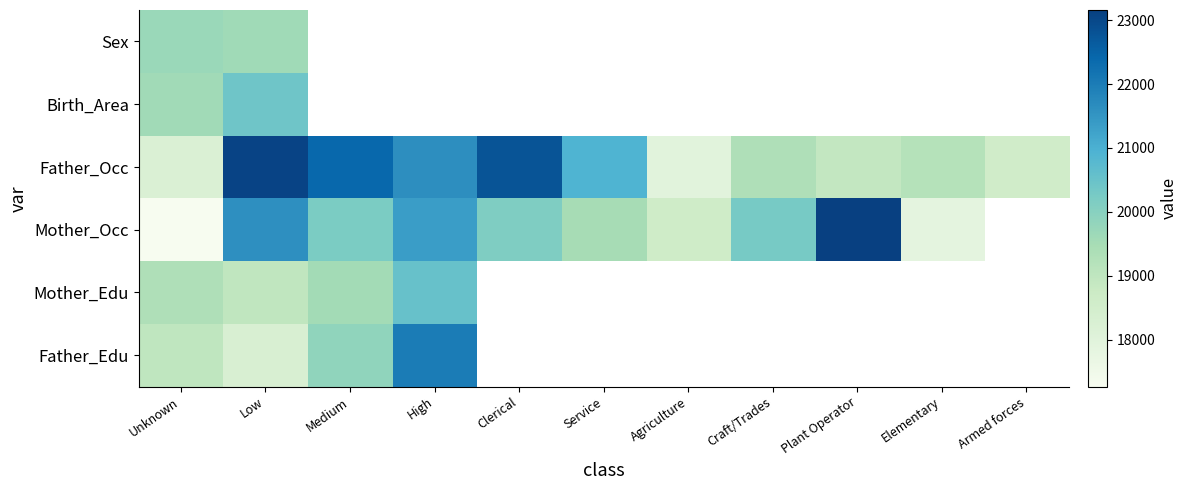

What is the smallest value displayed?

17263.9